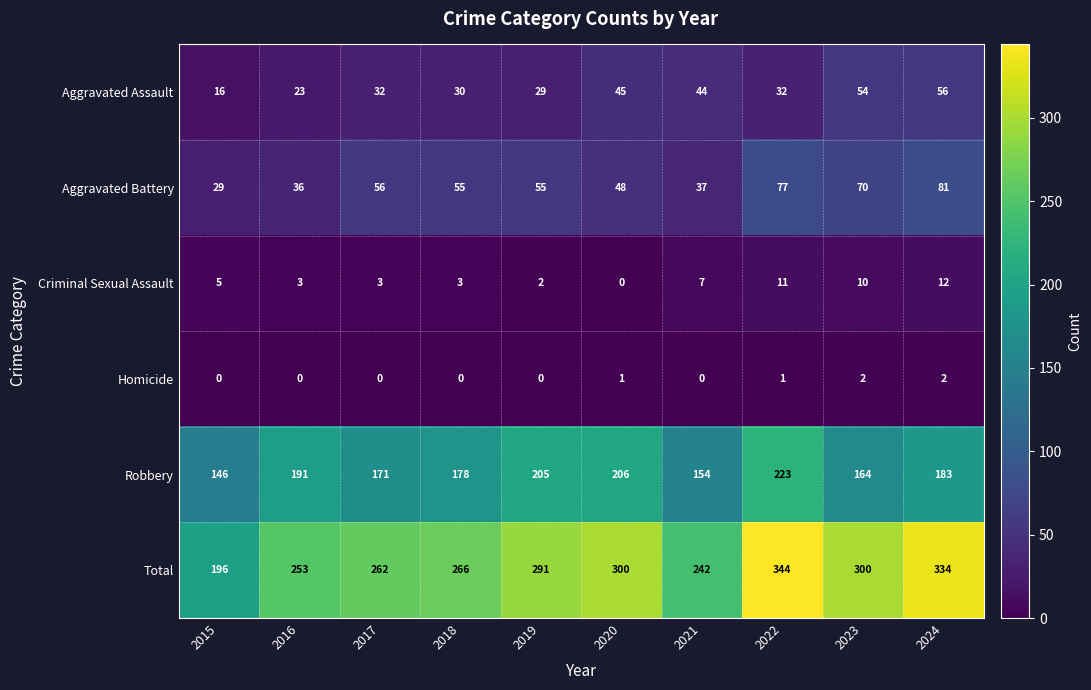

Count the Homicide values in the range 0 to 1.

8